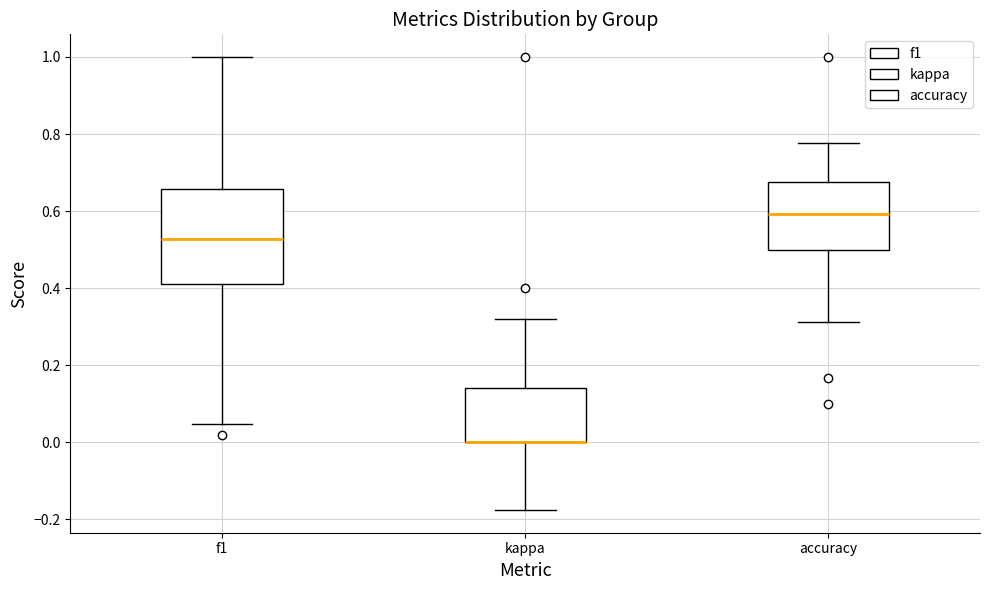

Reading left to right, transcribe this box plot: for each box, give where its median line is, the range the box spans, and where its two whiskers end, as read against the y-axis. The values are not printed on the chart, so give them approximately, as read against the axis.

f1: median 0.52, box 0.42 to 0.66, whiskers 0.04 to 1.00
kappa: median 0.00 (drawn on the box's lower edge), box 0.00 to 0.14, whiskers -0.18 to 0.32
accuracy: median 0.60, box 0.50 to 0.68, whiskers 0.32 to 0.78